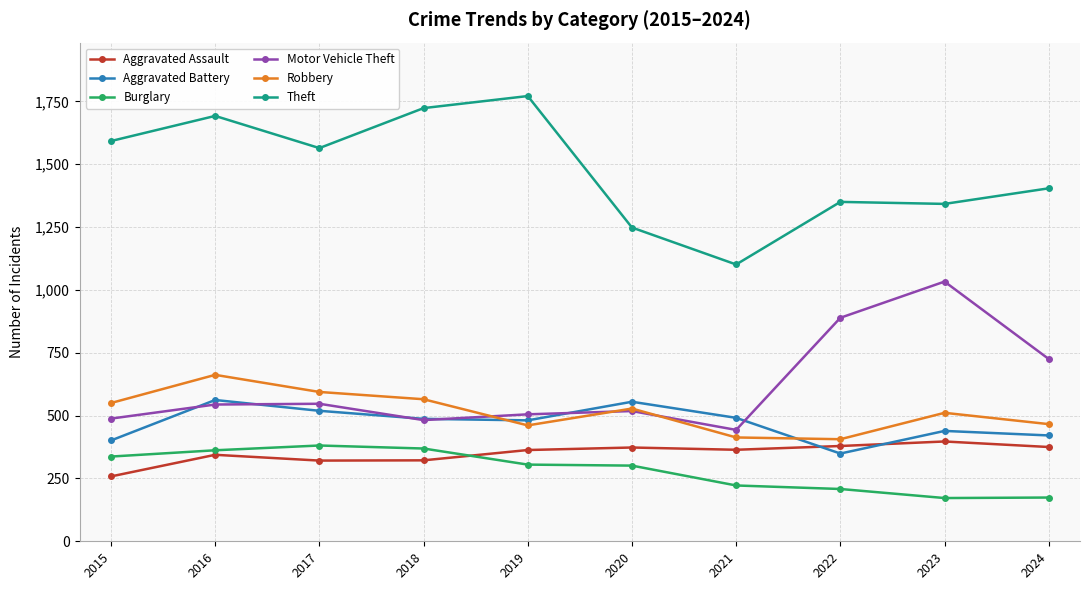

The value of Theft at 2021 is 1101. True or false?

True